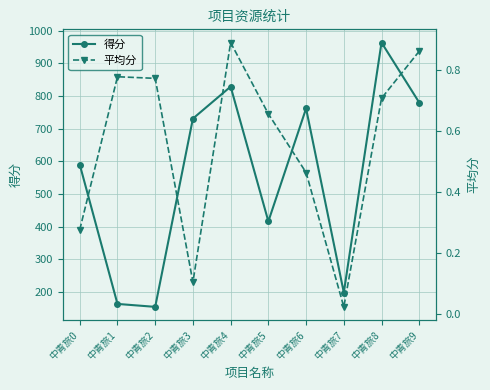

What is the lowest value of the 得分 series?

154